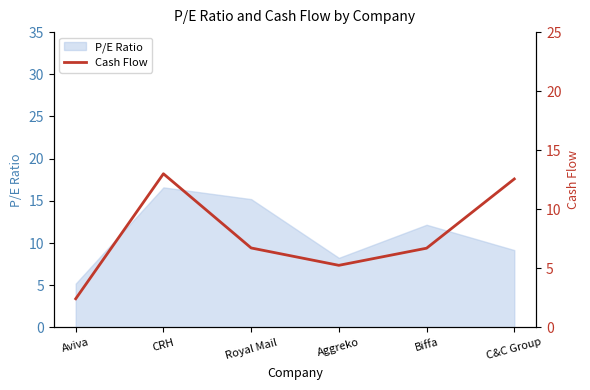

The chart shows a value of 5.3 at Aggreko. True or false?

True